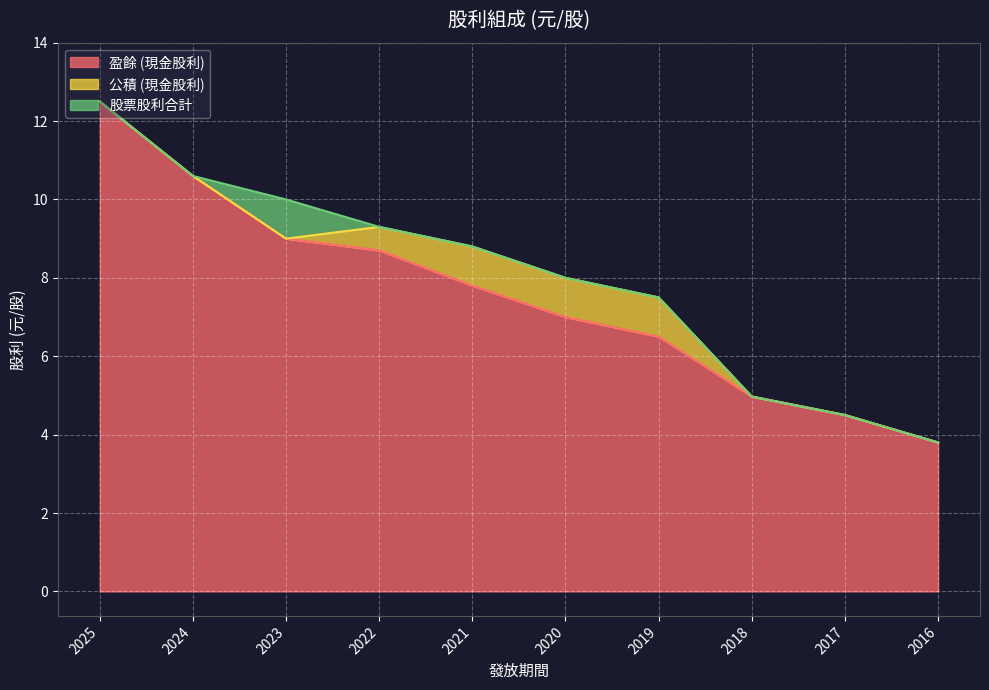

True or false: 股票股利合計 has more than 2 interior local peaks.

False